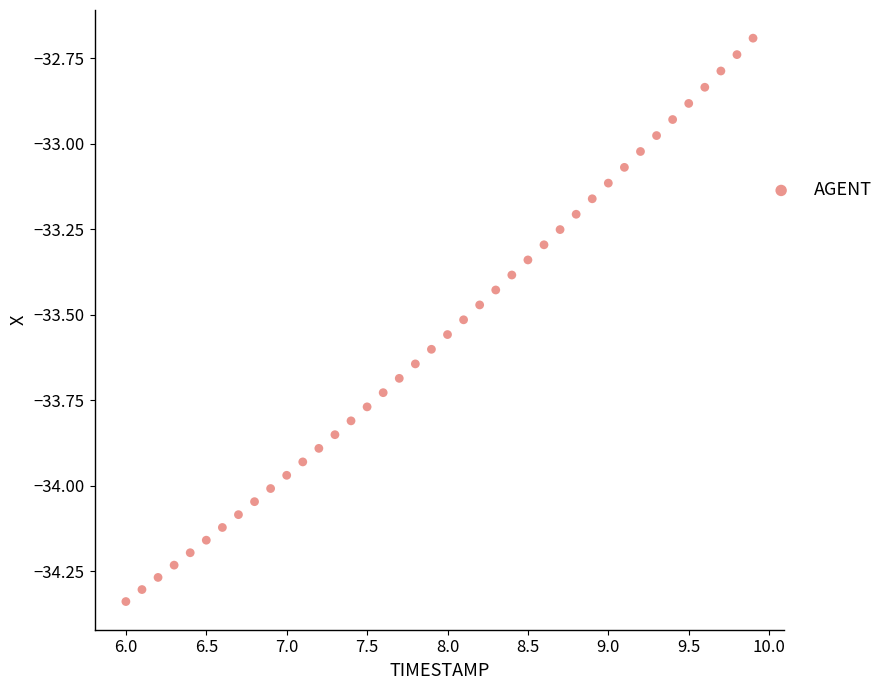

What is the range of Y values (max minus min)?

1.6